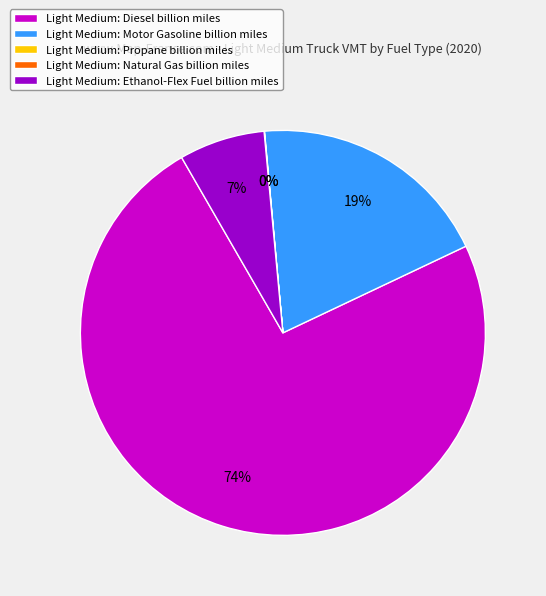

To the nearest percent, what is the average slice percentage?

20%